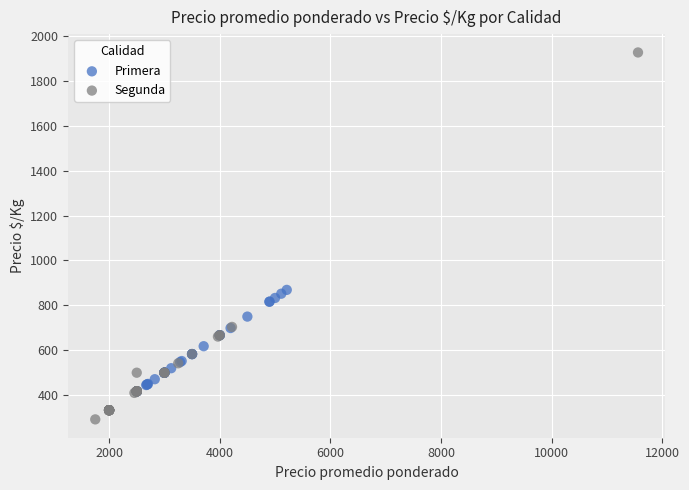

Which series contains the lowest Y value?

Segunda